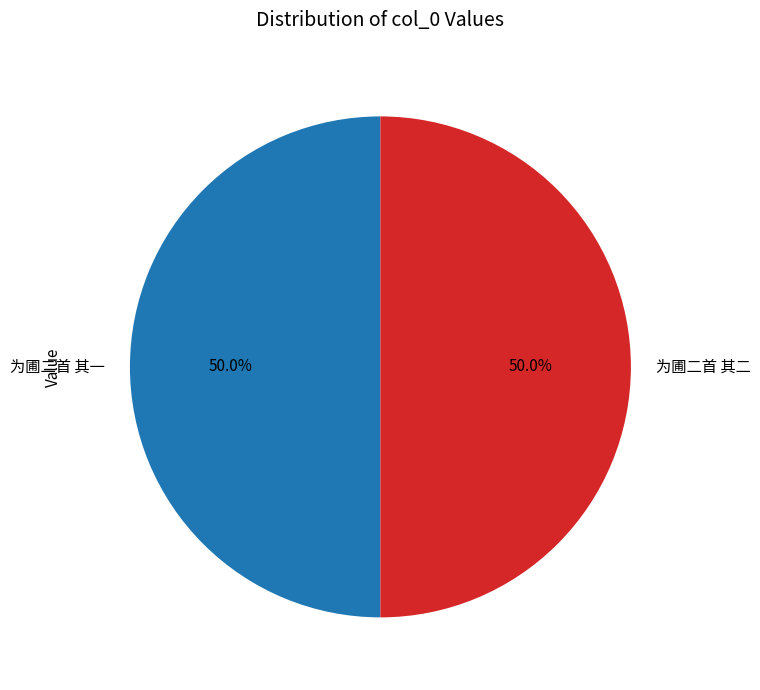

What percentage is the 为圃二首 其一 slice, to the nearest percent?

50%